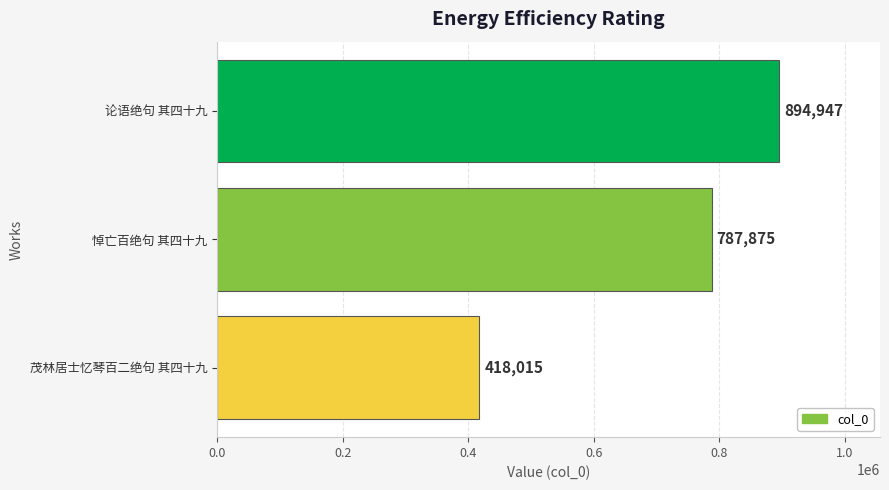

What is the change in value from 论语绝句 其四十九 to 茂林居士忆琴百二绝句 其四十九?

-476932